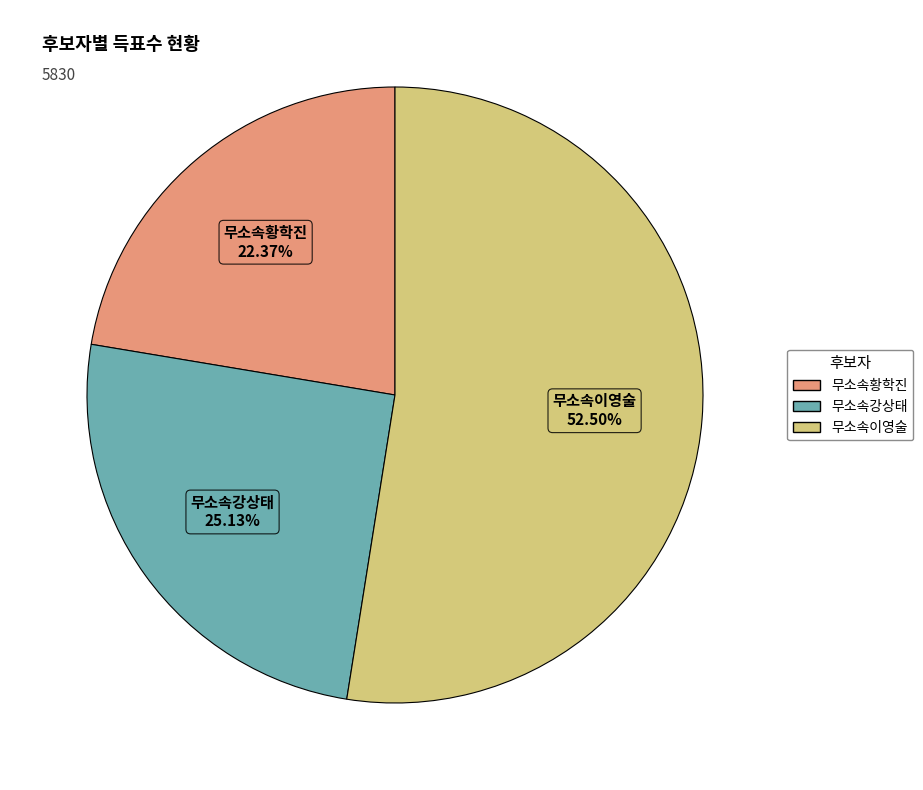

Is there a majority slice in this chart?

Yes